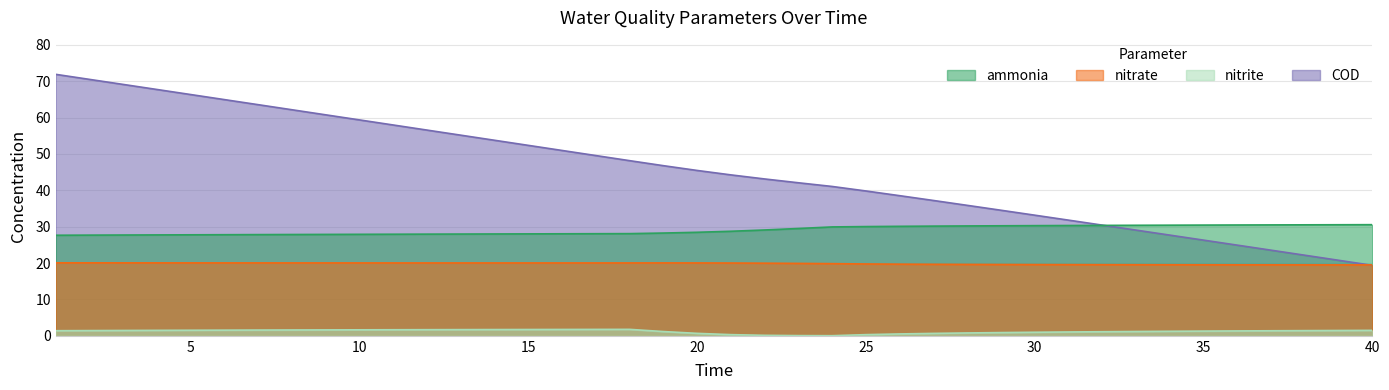

Which has a higher value, 38 or 31?

38